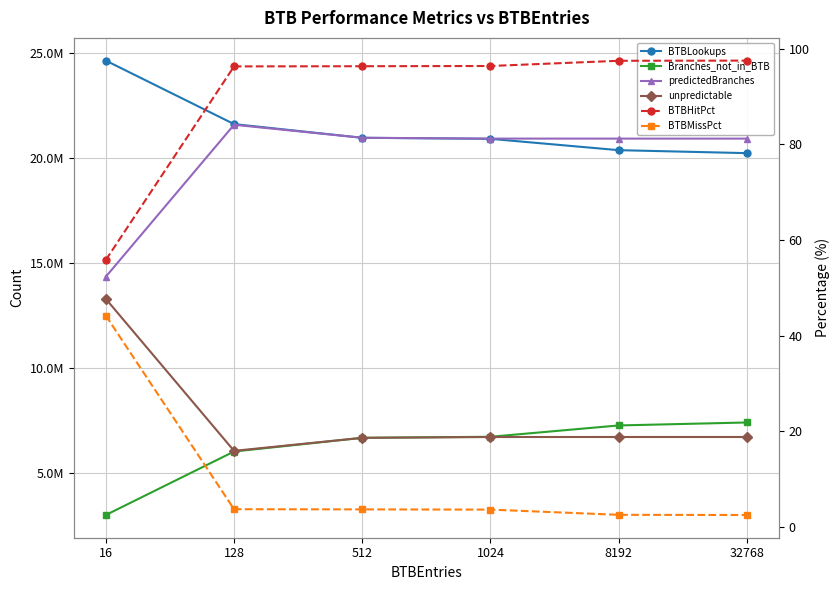

Which series has the largest total across all categories?

BTBLookups